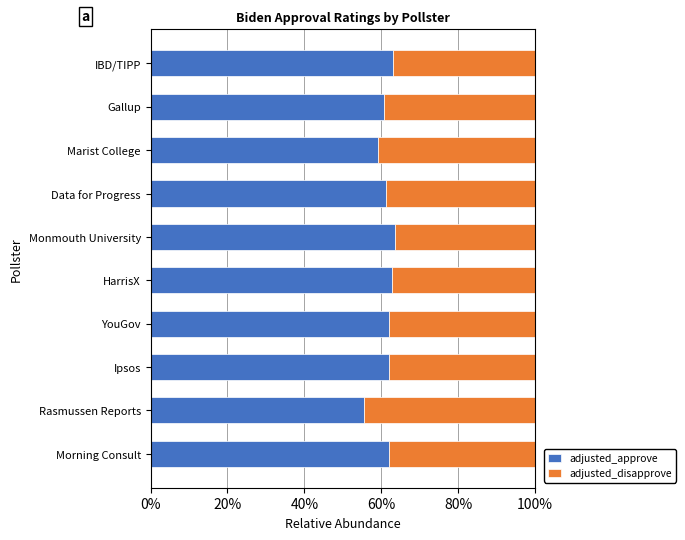

At which label does adjusted_approve reach its minimum?

Rasmussen Reports